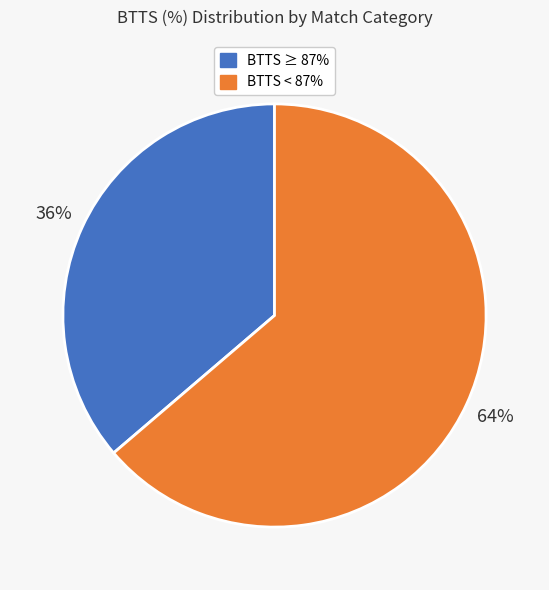

True or false: BTTS ≥ 87% accounts for 43% of the total.

False